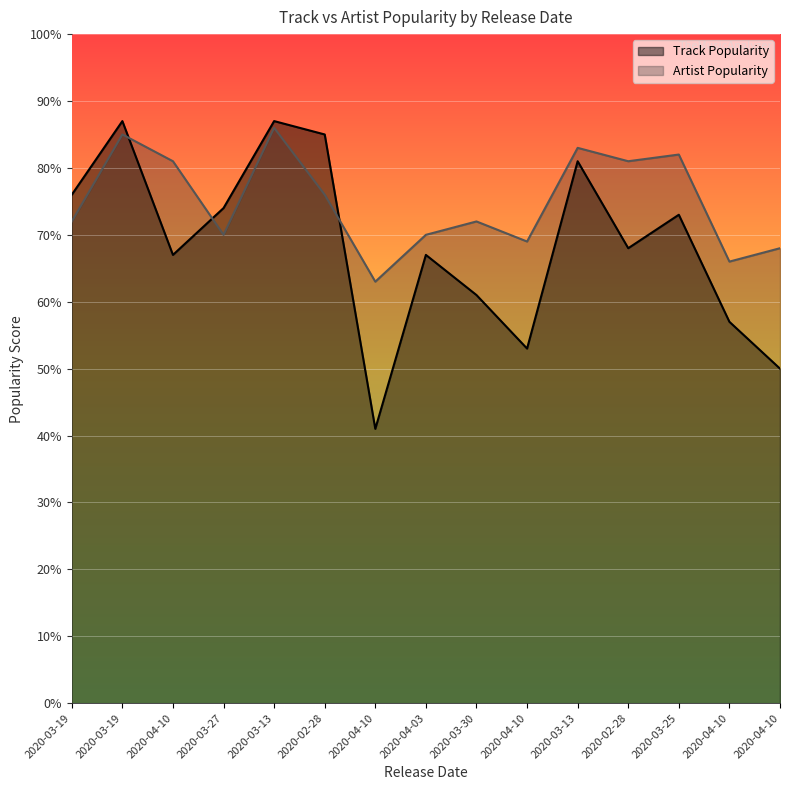

How many data points does each series have?

15